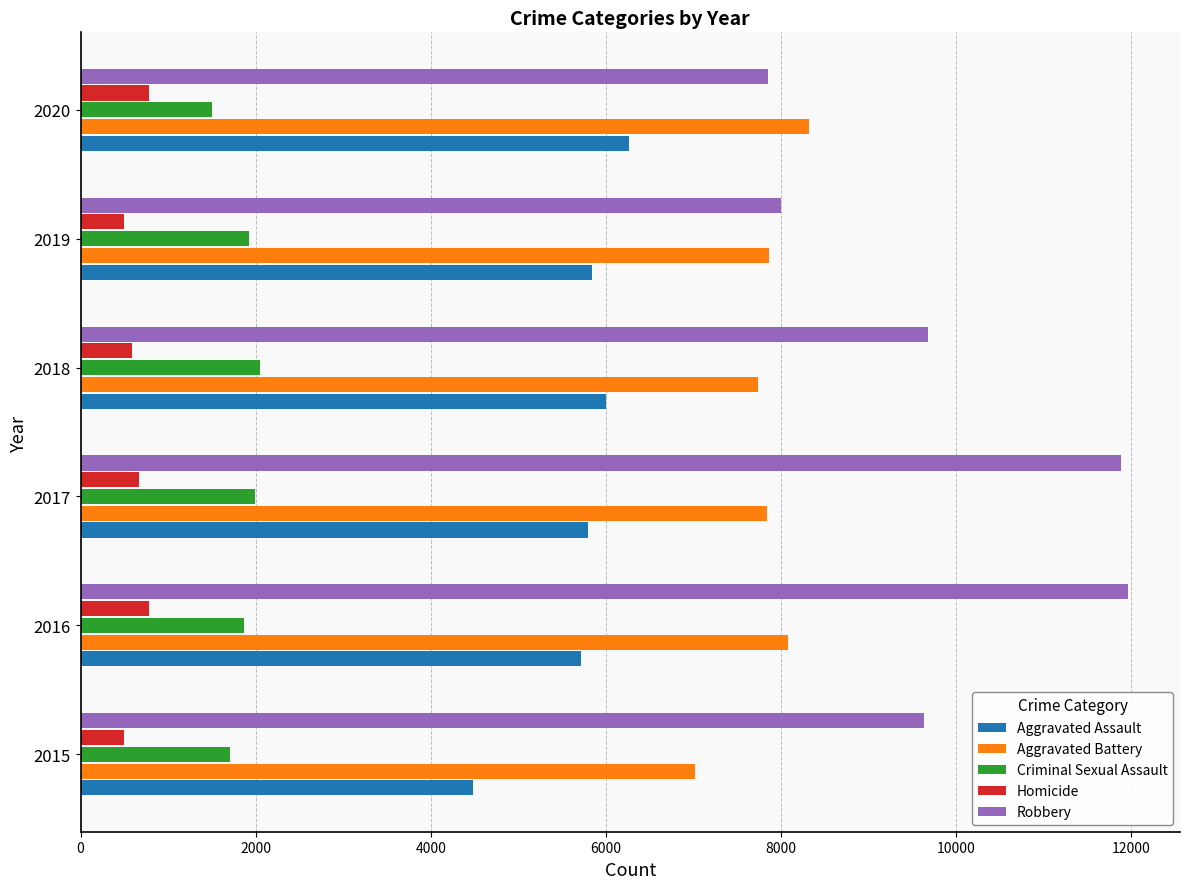

What is the smallest value displayed?

496